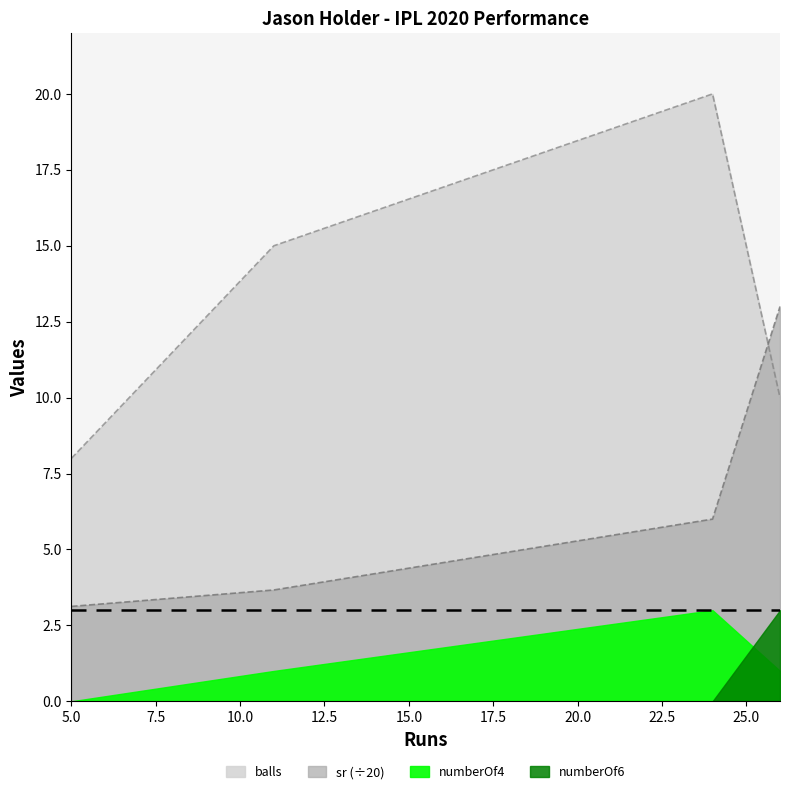

Is the value of sr at 24 greater than the value of balls at 11?

No